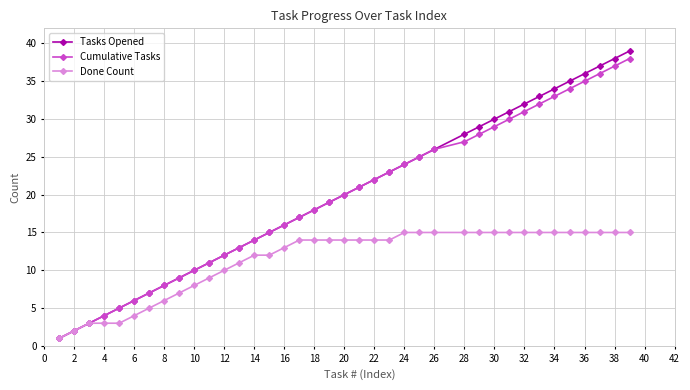

What is the maximum value for Cumulative Tasks?

38